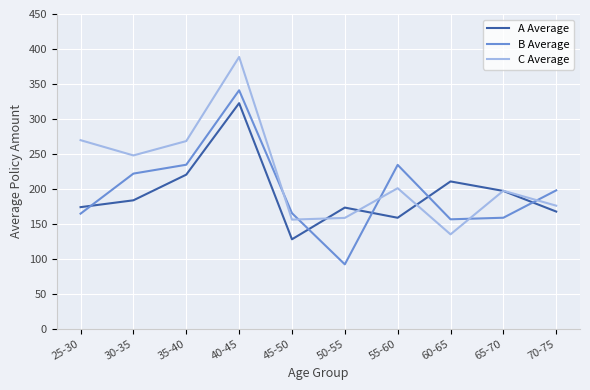

Where is the first local minimum for A Average?

45-50